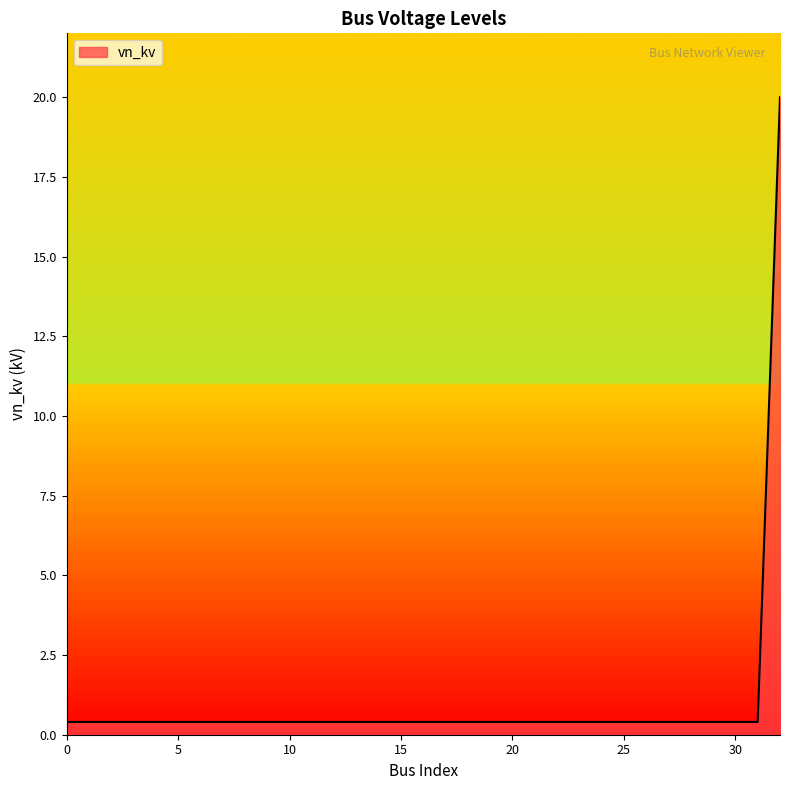

What is the difference between the maximum and minimum values?

19.6